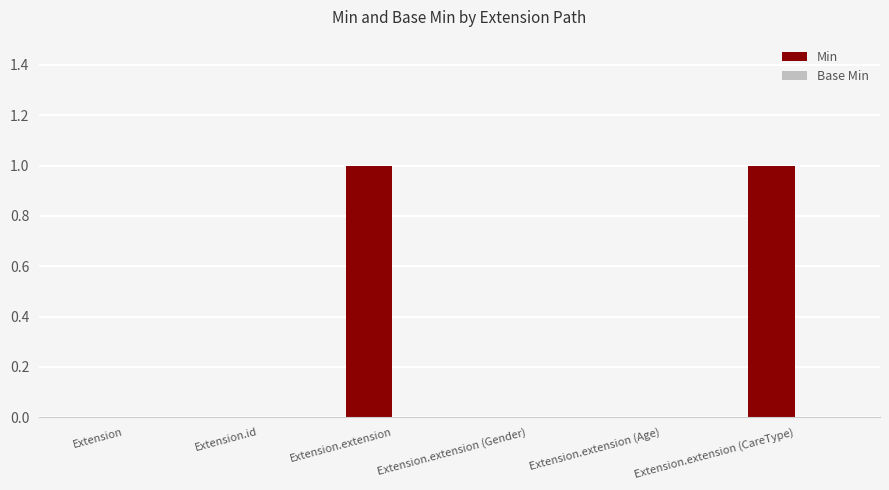

What is the ratio of the value at Extension.extension to the value at Extension.extension (CareType)?

1.0